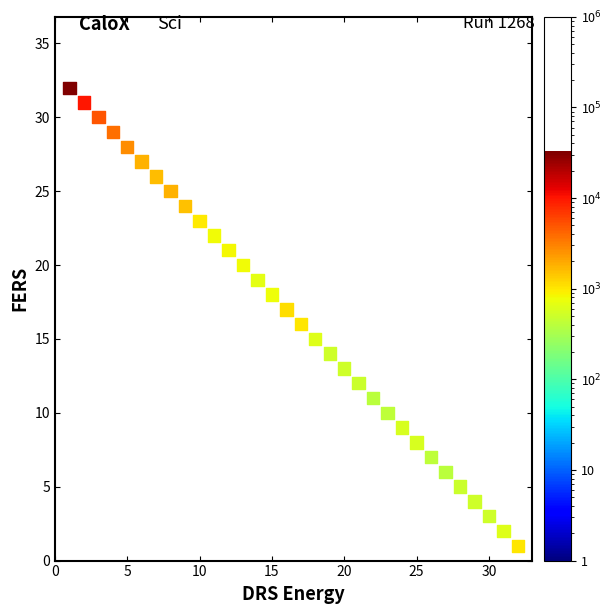

What is the range of Y values (max minus min)?

31